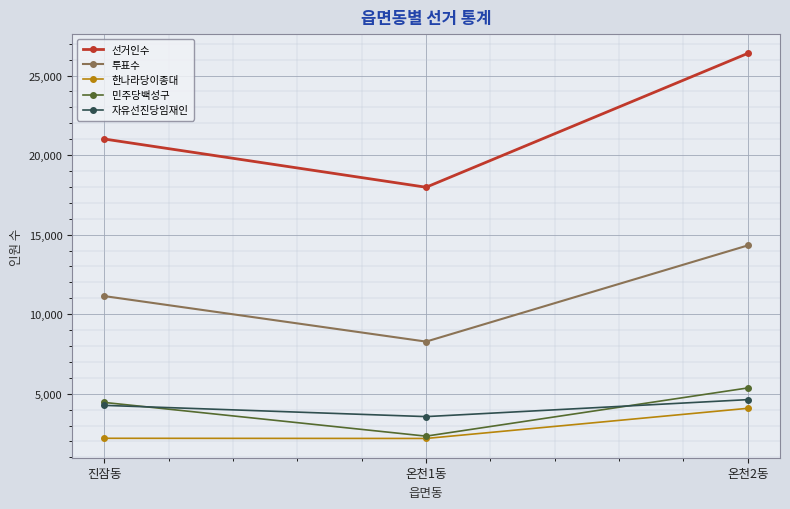

Which series has the largest total across all categories?

선거인수